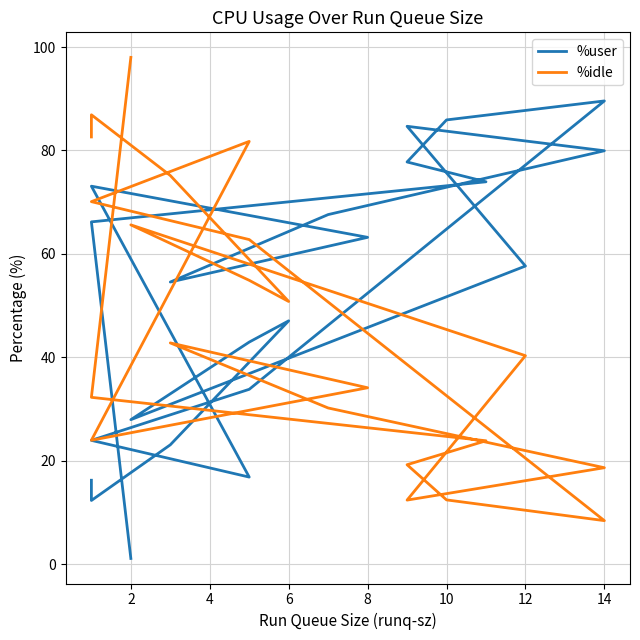

Which series has the largest range (max minus min)?

%idle